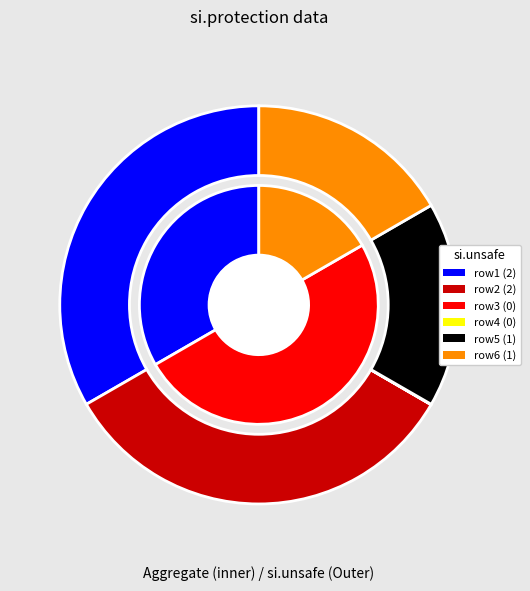

To the nearest percent, what is the difference between the 2 and 0 slice percentages?

17%